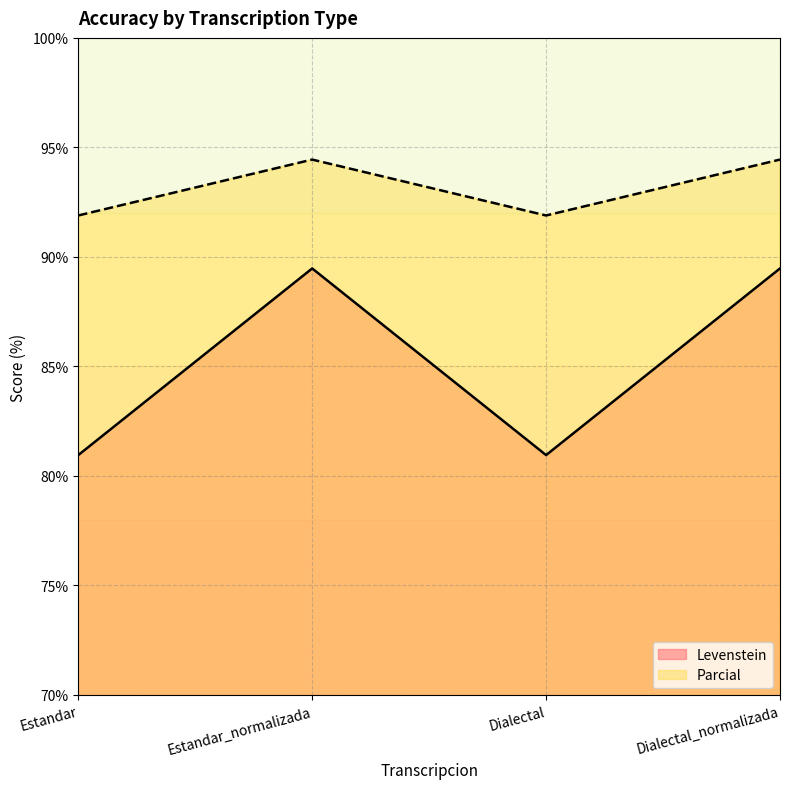

Which series has the largest range (max minus min)?

Levenstein